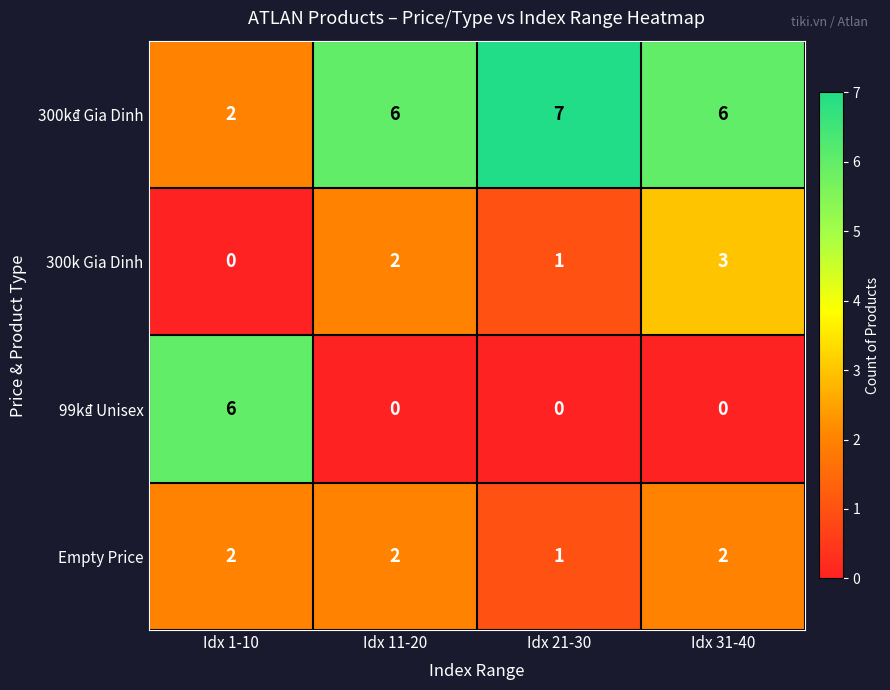

What is the spread (max minus min) of values at Idx 11-20?

6